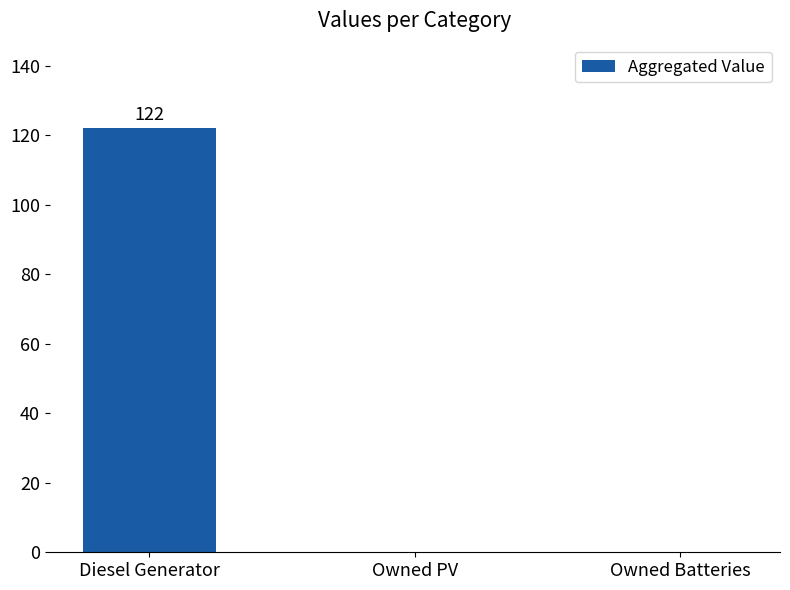

What is the change in value from Diesel Generator to Owned PV?

-122